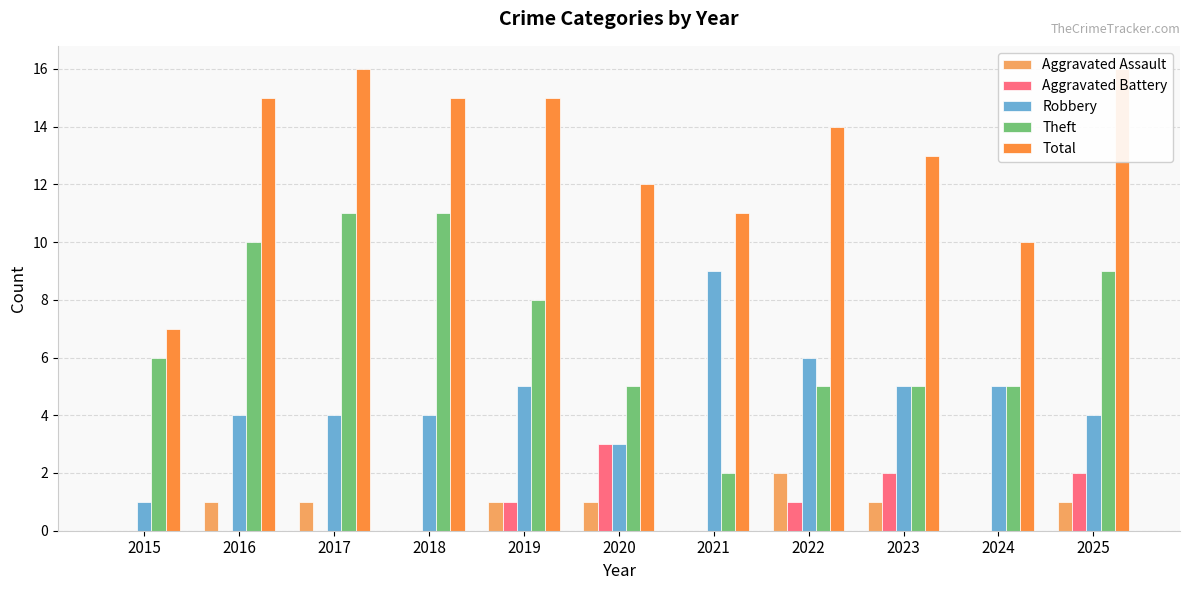

Which series has the widest spread of values?

Theft